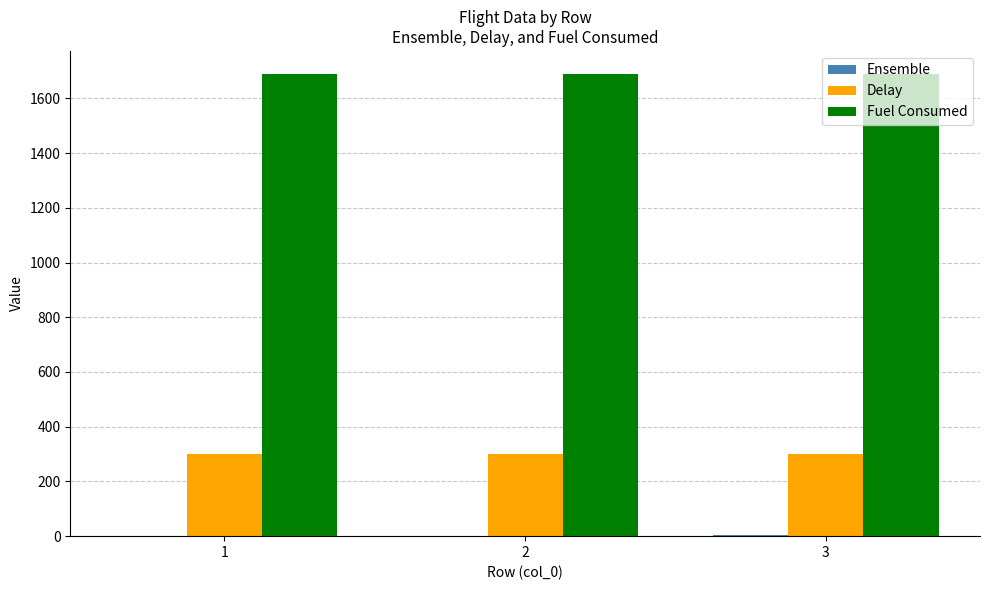

What is the sum of all Fuel Consumed values?

5067.1